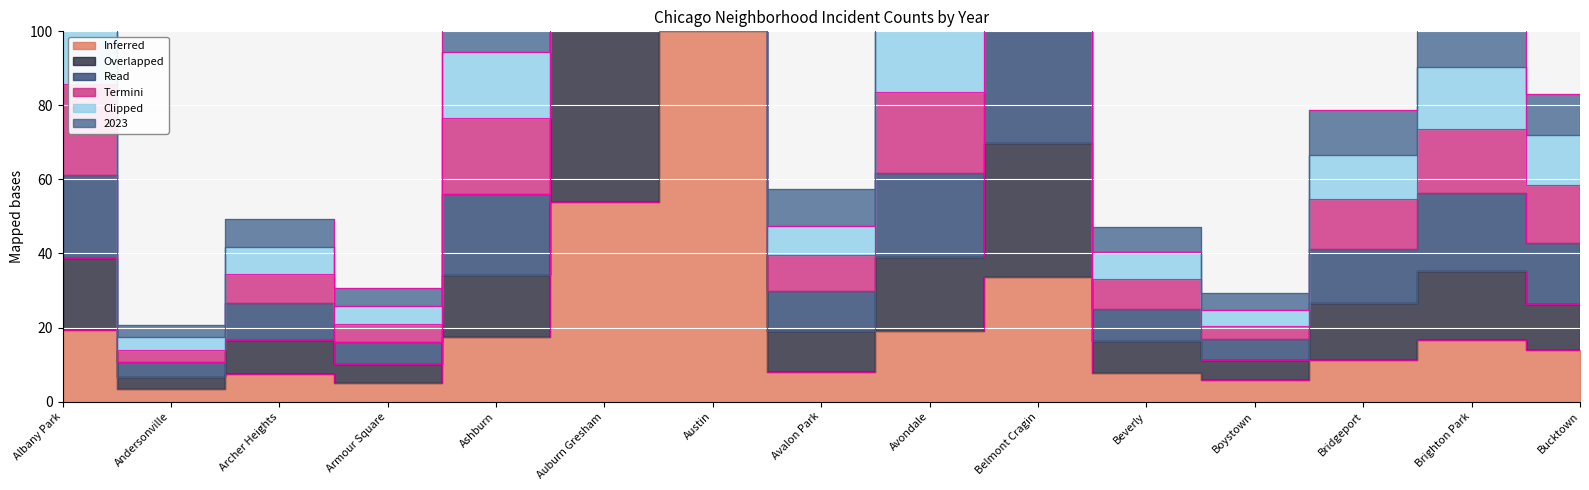

What is the maximum value shown in the chart?

600.0